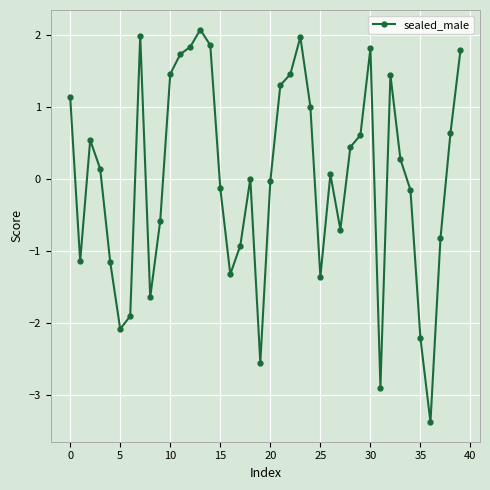

What is the difference between the maximum and minimum values?

5.5